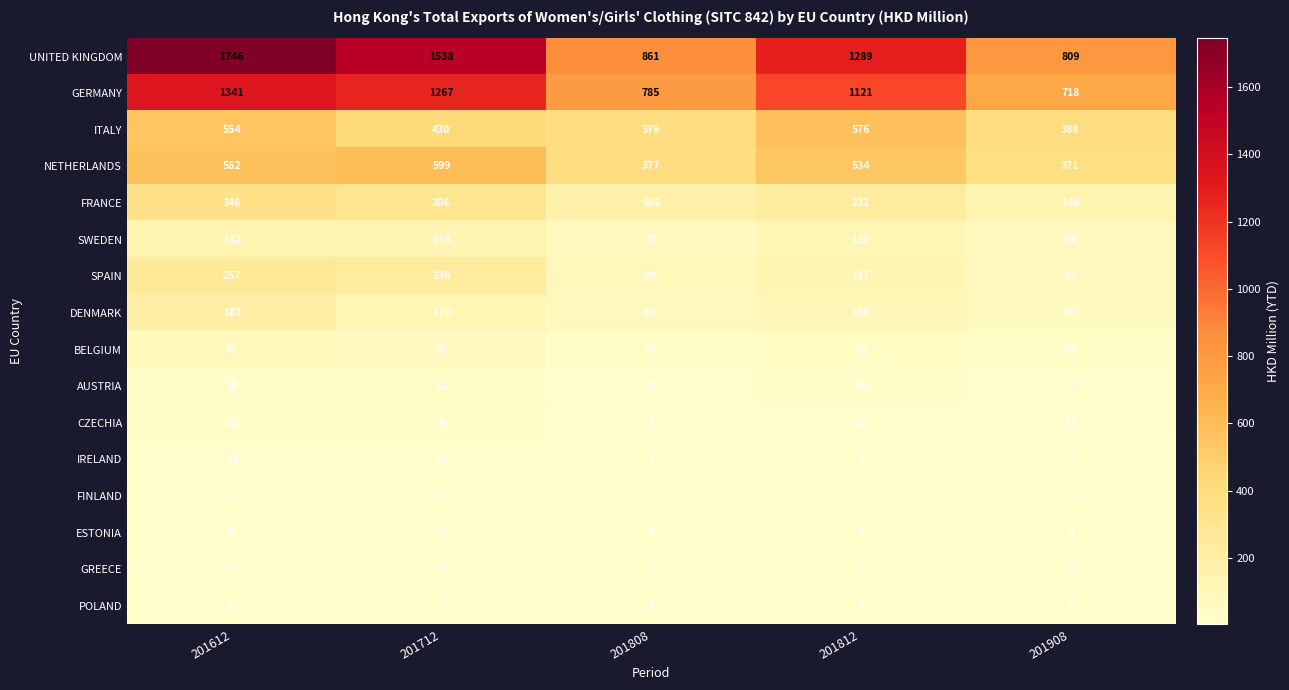

How many POLAND values are between 3 and 6?

3